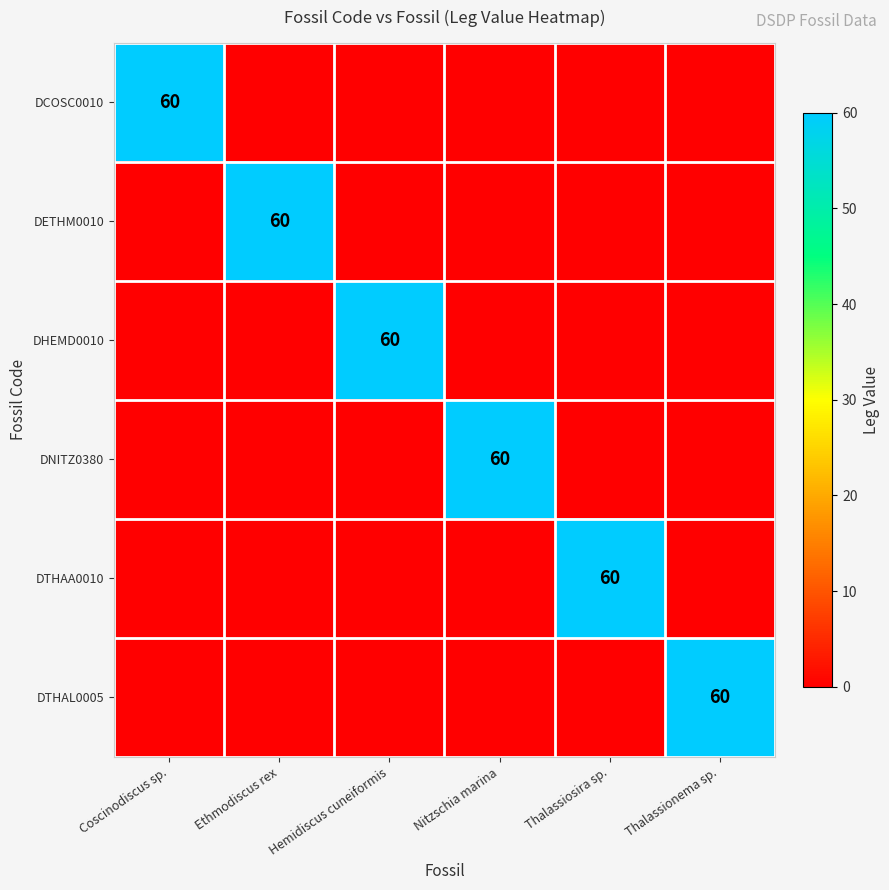

What is the maximum value shown in the chart?

60